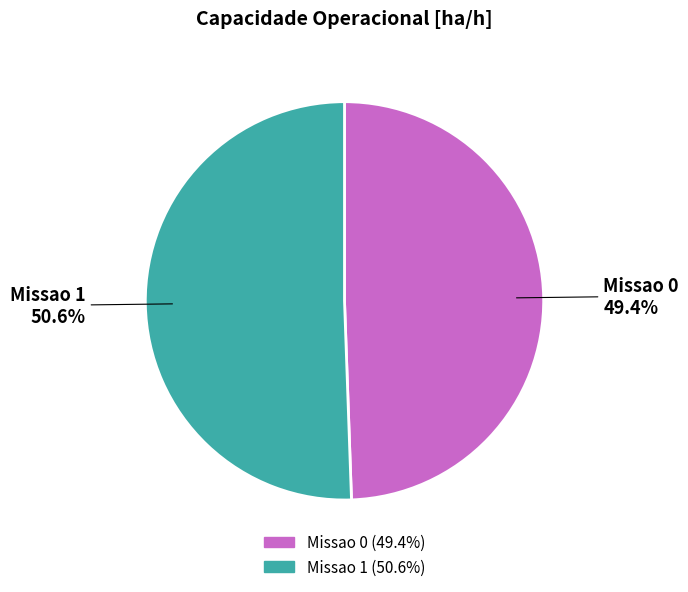

True or false: Missao 0 accounts for 49% of the total.

True